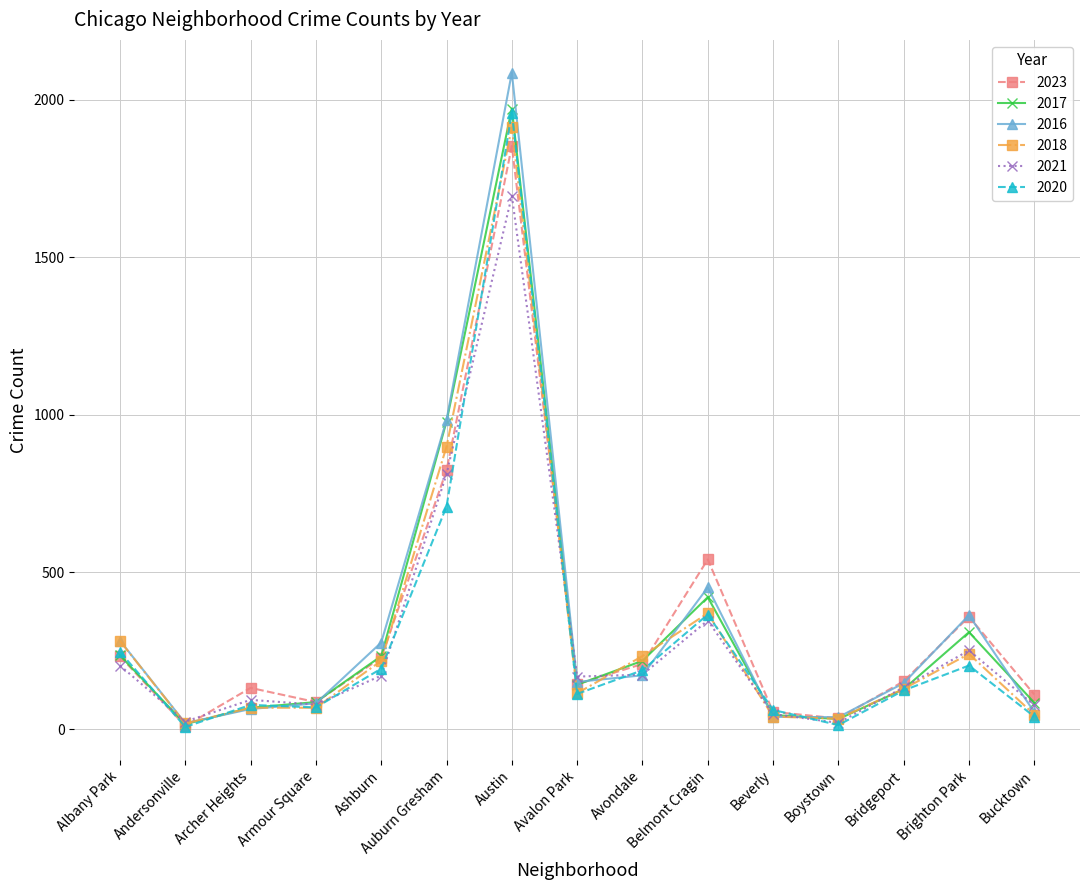

True or false: 2020 has more than 0 points higher than both neighbors.

True